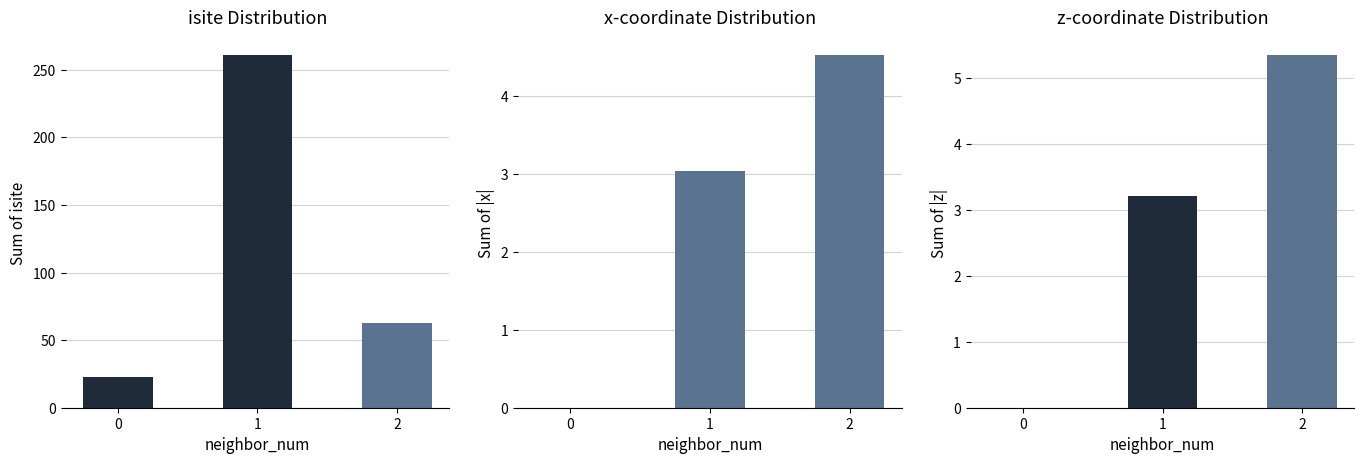

How many bars are there in total?

9